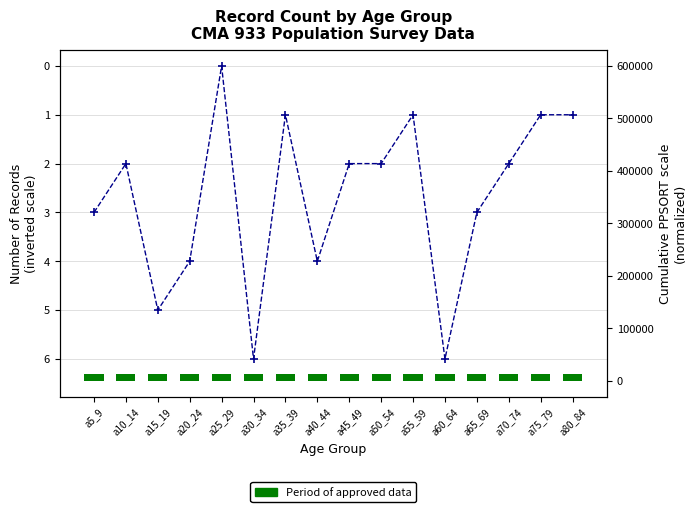

Reading right to left, list all the values displayed in this chart.

1	1	2	3	6	1	2	2	4	1	6	0	4	5	2	3